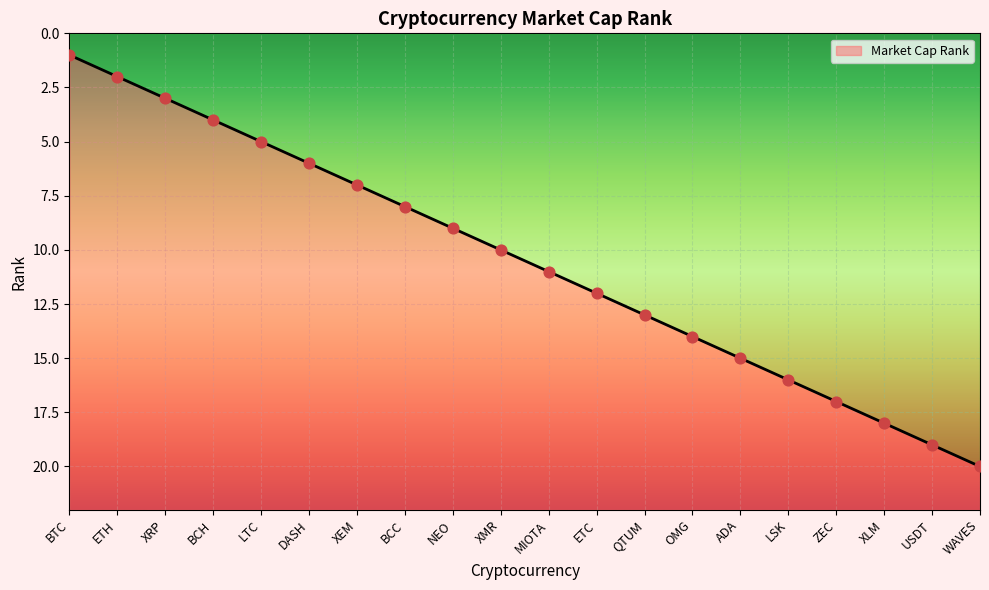

Between ADA and DASH, which is larger?

ADA